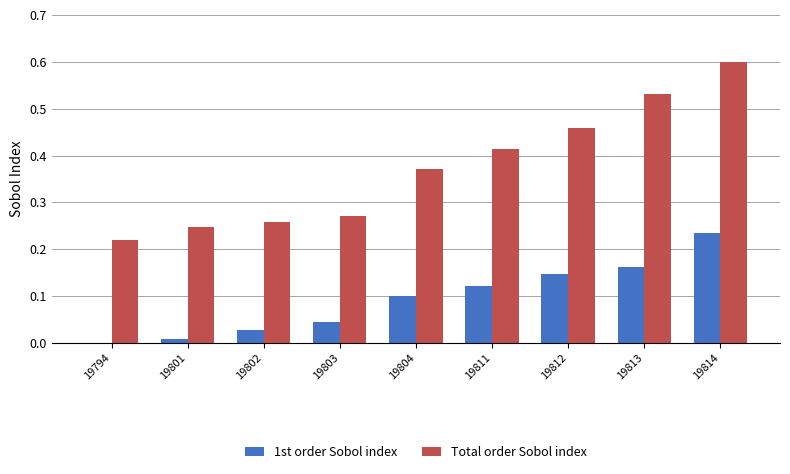

Is it true that 1st order Sobol index equals 0.0 at 19803?

True